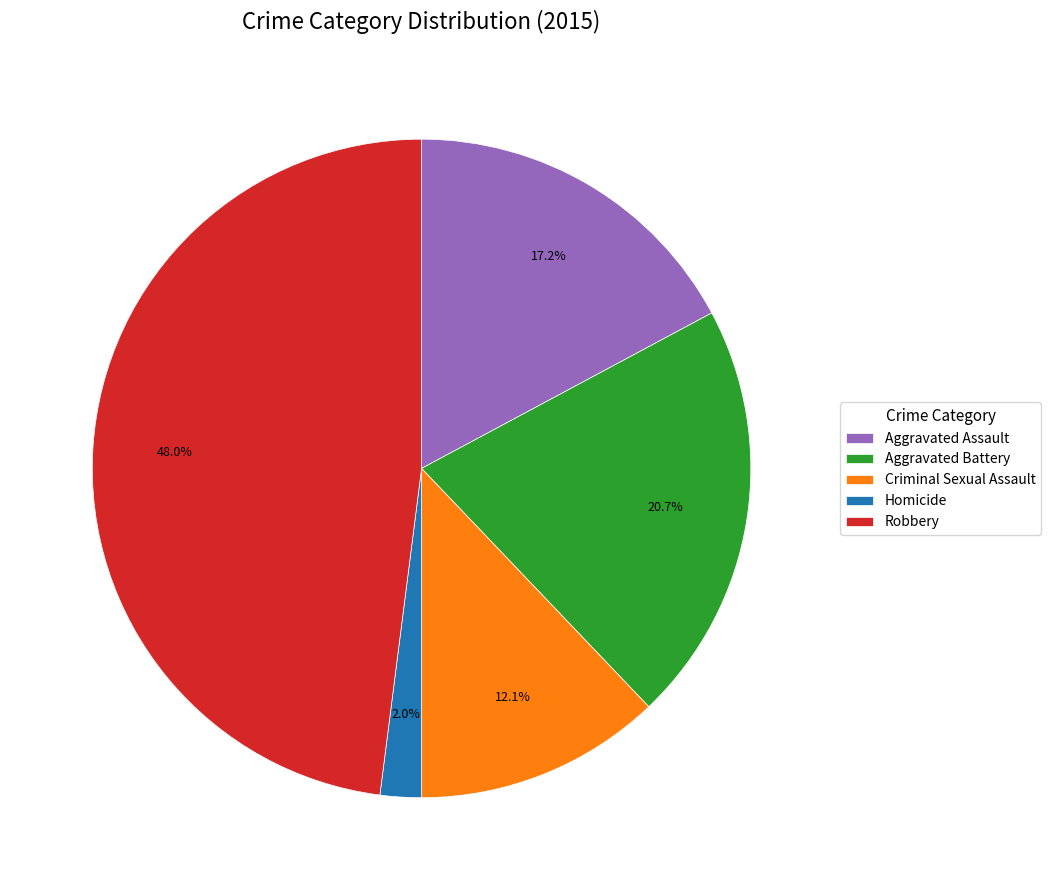

What percentage is the Aggravated Battery slice, to the nearest percent?

21%